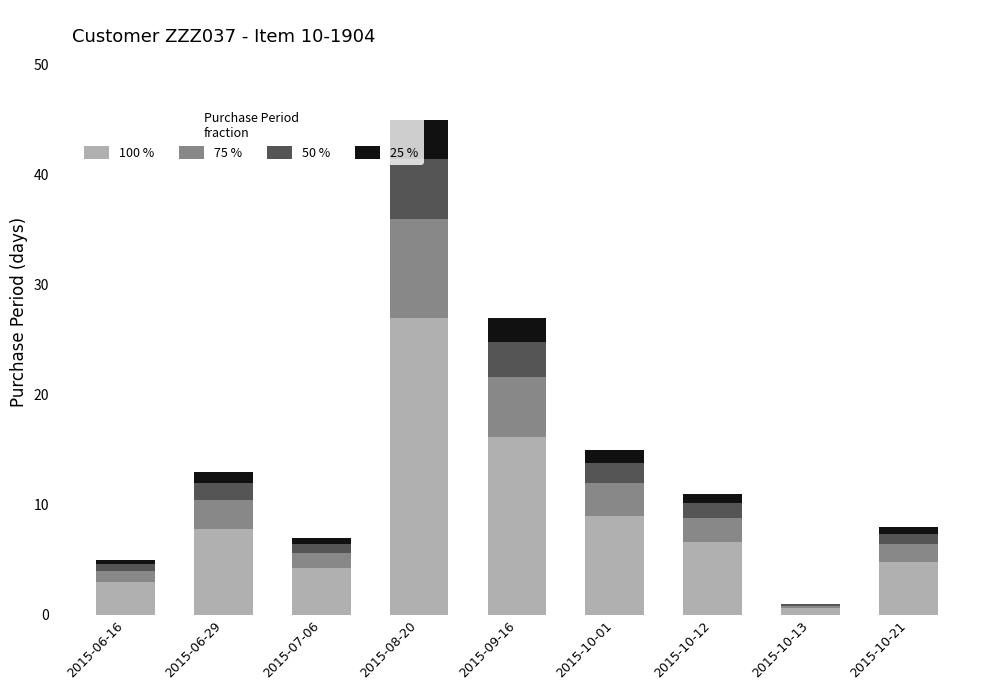

What is the total value across all series at 2015-08-20?

45.0